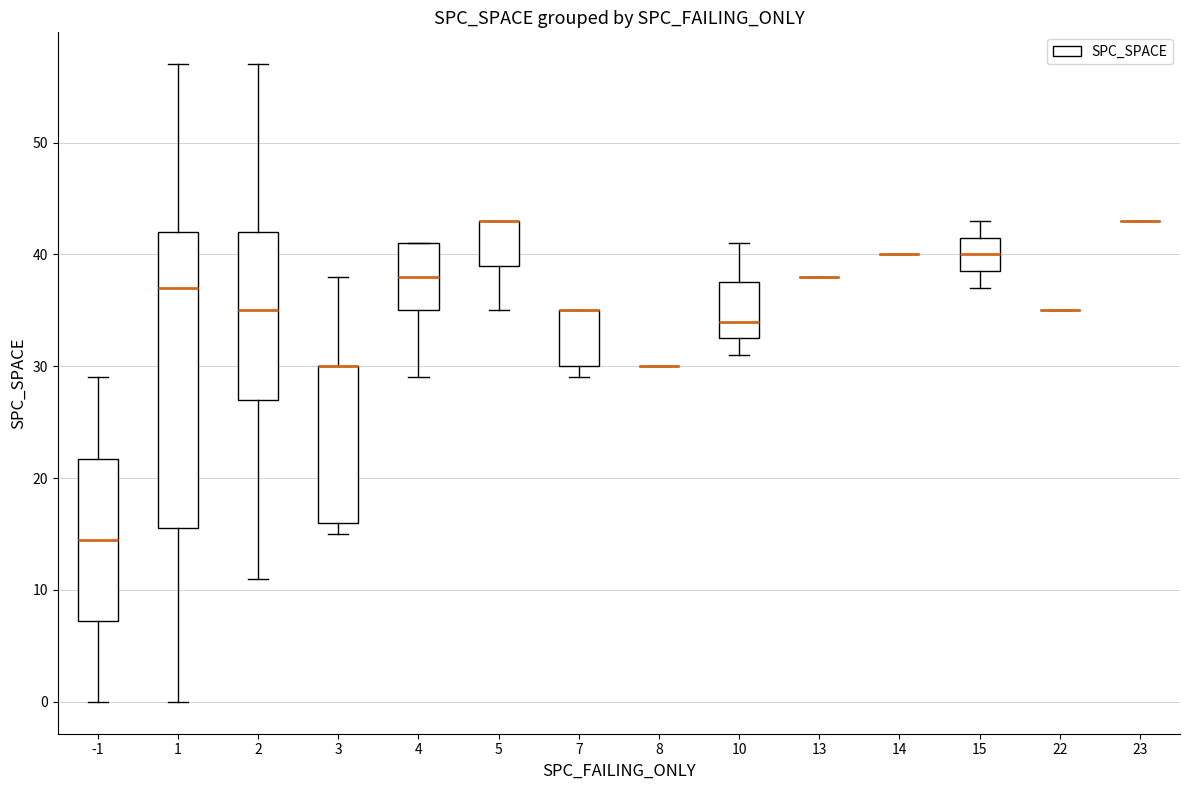

Comparing the boxes themselves (not the whiskers), which one is the tallest?

1